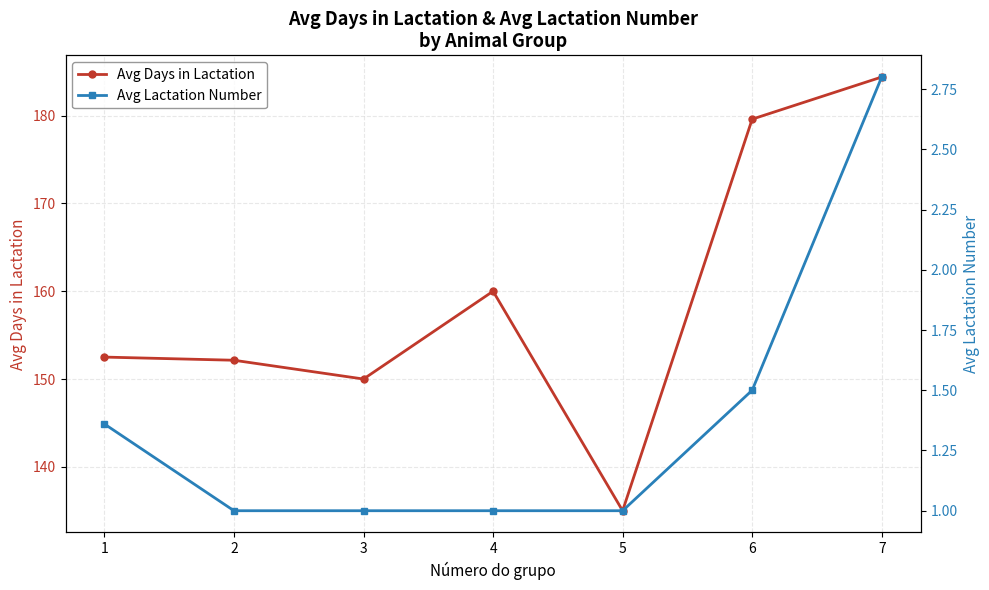

What is the value of the Avg Lactation Number point at the 7th from the left?

2.8